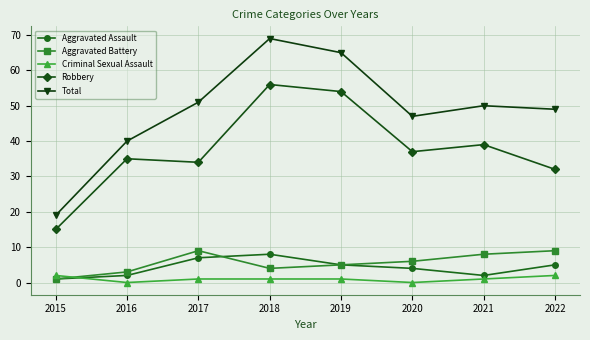

True or false: Total and Robbery intersect in this chart.

False